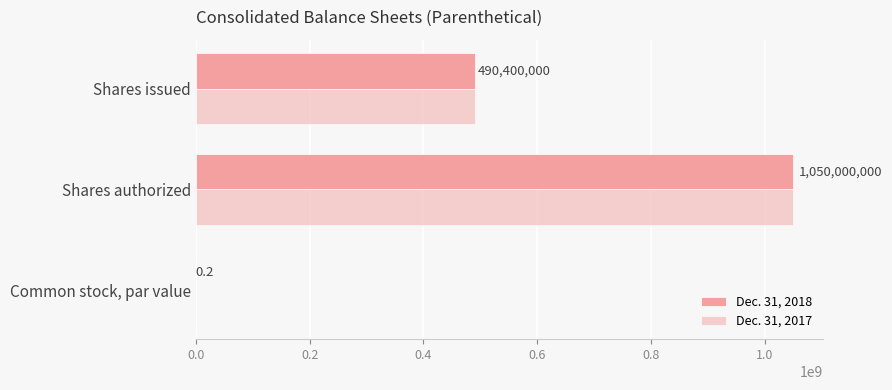

At which category does the chart reach its peak across all series?

Shares authorized